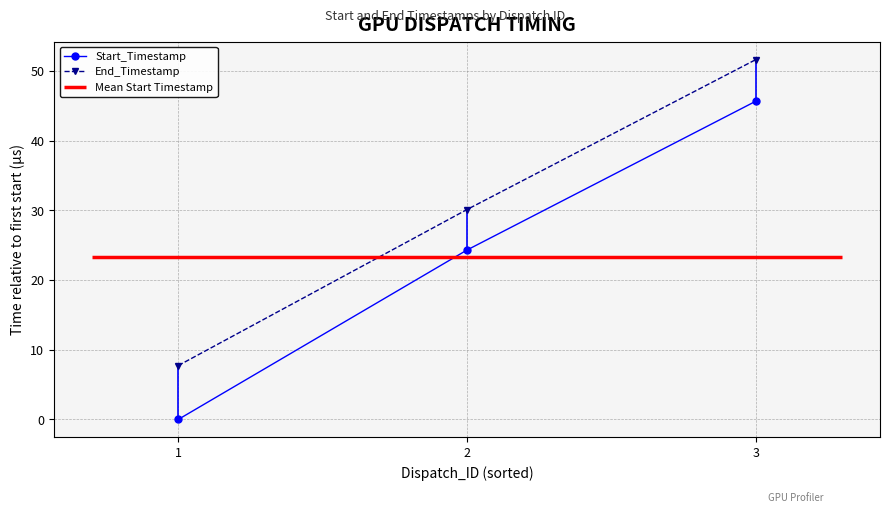

Is it true that Start_Timestamp equals -23.6 at 1?

False